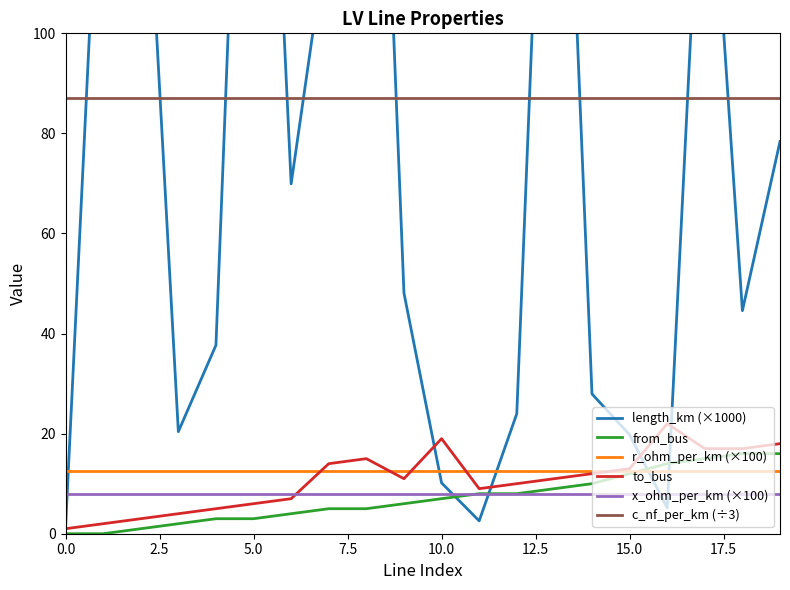

What is the value of the c_nf_per_km (÷3) point at the 11th from the left?

87.0